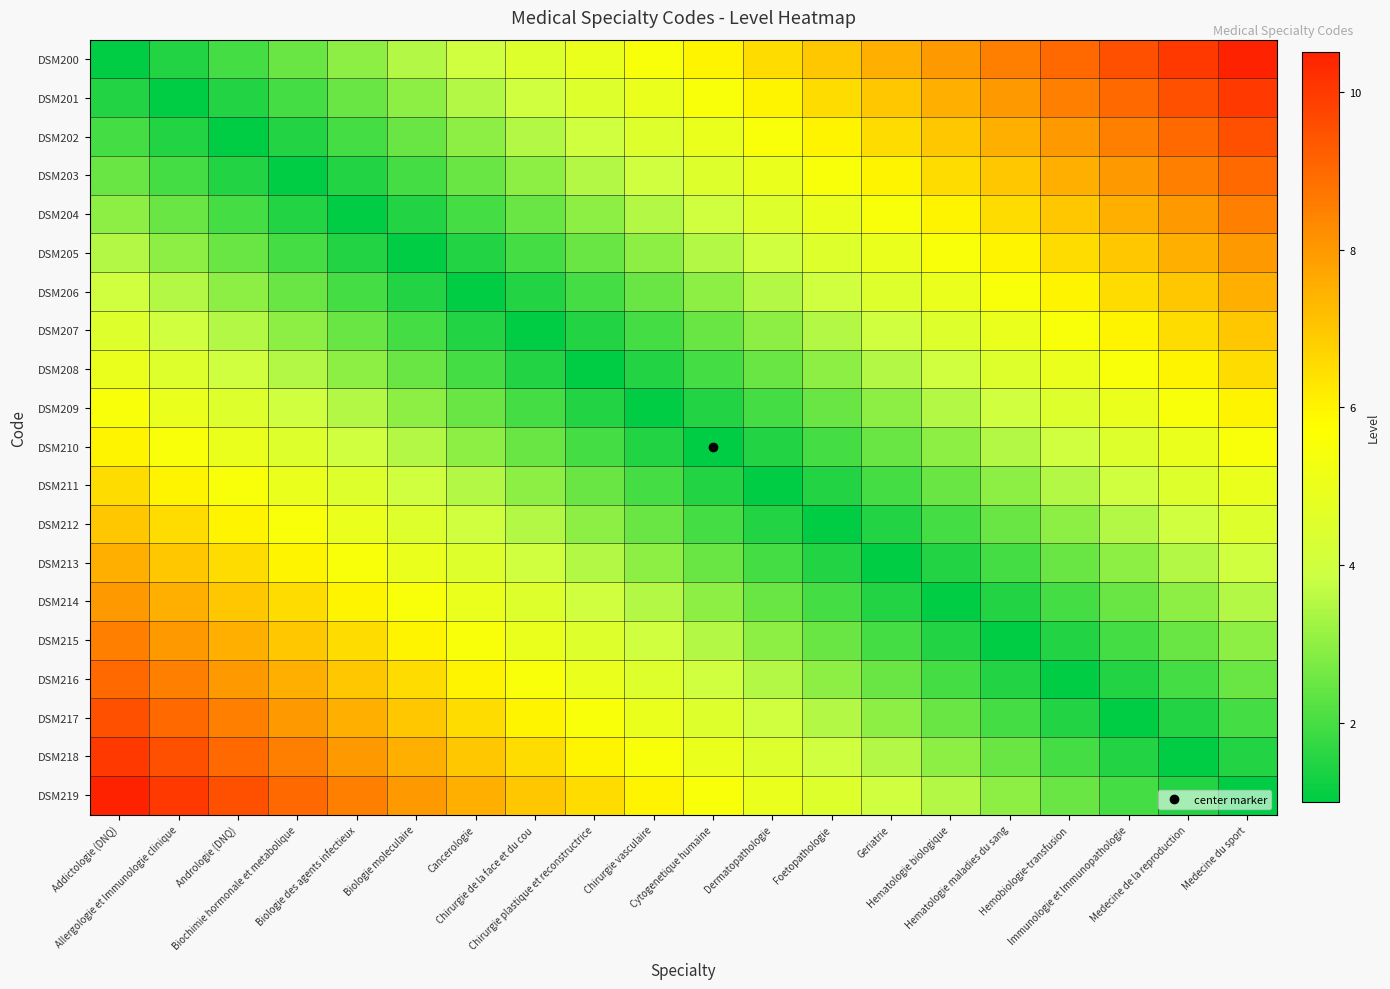

At which category does the chart reach its peak across all series?

Medecine du sport